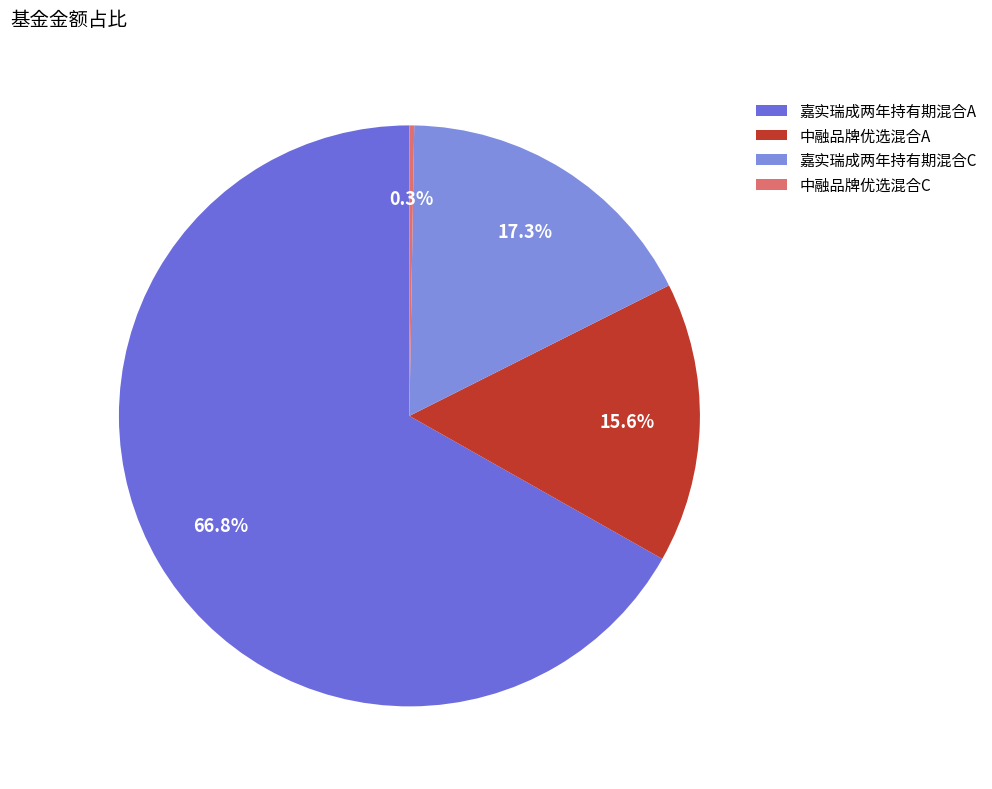

Between 嘉实瑞成两年持有期混合A and 中融品牌优选混合C, which is larger?

嘉实瑞成两年持有期混合A